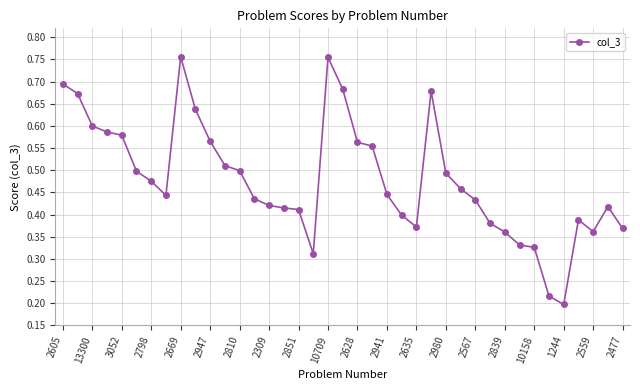

How many series are shown in this chart?

1